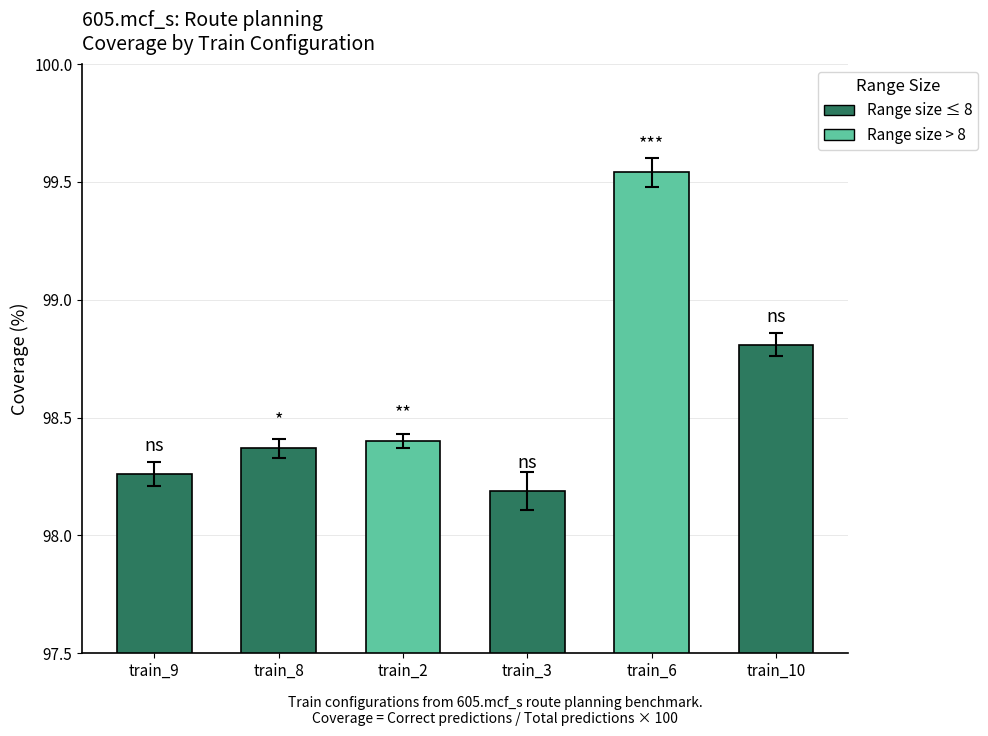

Where is the data nearest to the value 98?

train_3